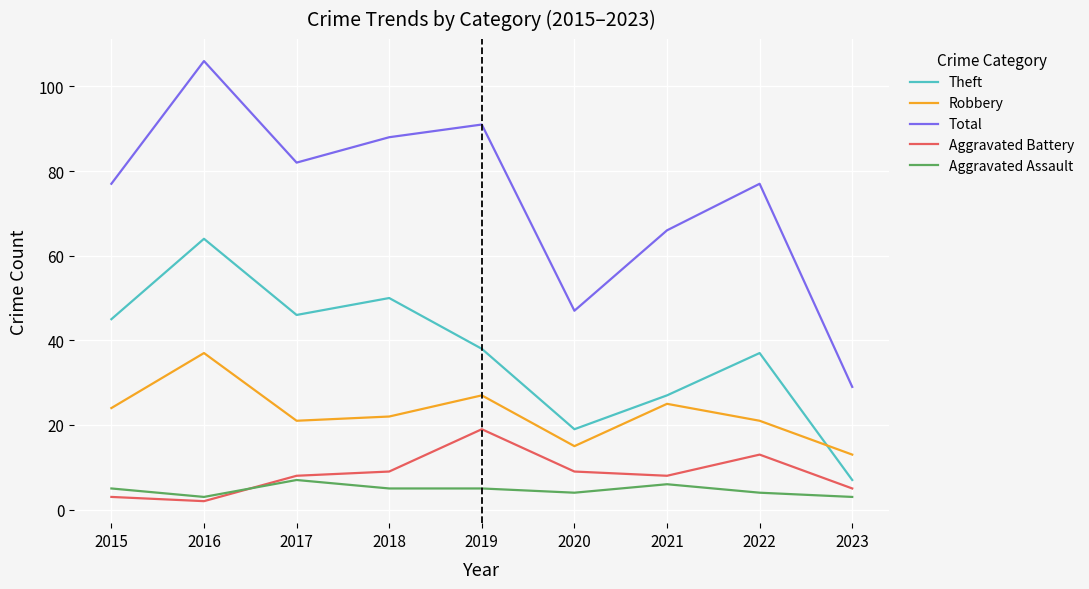

Read the Robbery value at 2019, to the nearest 5.

25